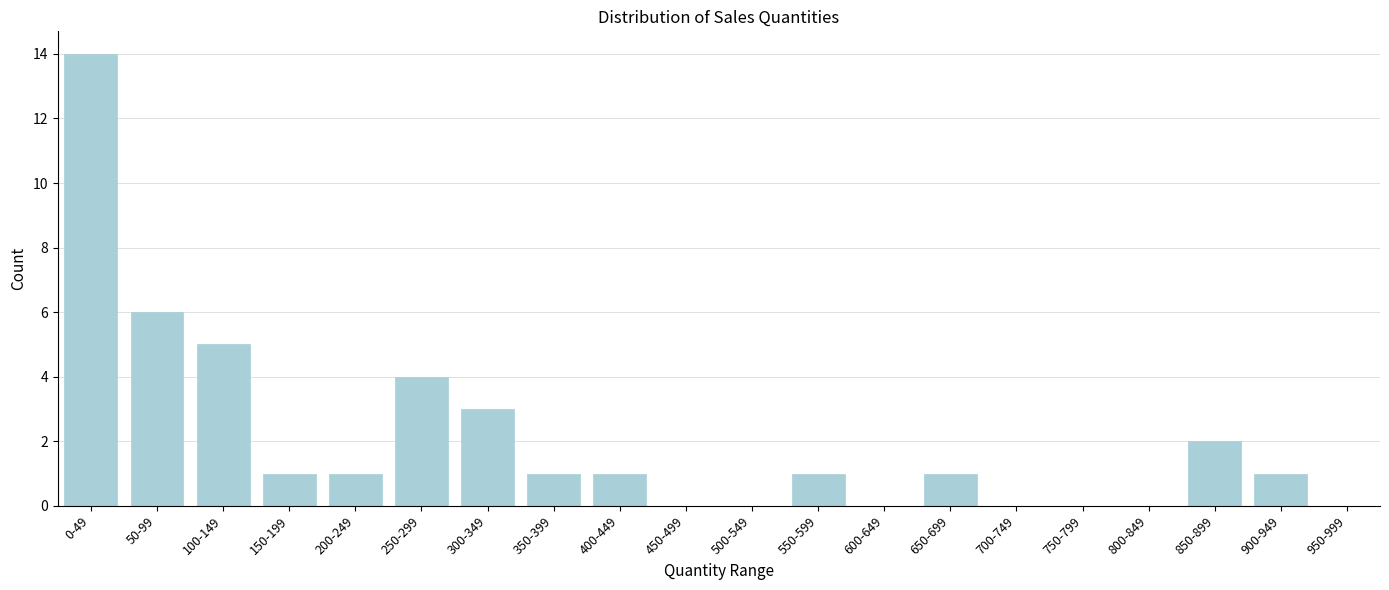

Reading right to left, extract all data points from this chart.

950-999=0	900-949=1	850-899=2	800-849=0	750-799=0	700-749=0	650-699=1	600-649=0	550-599=1	500-549=0	450-499=0	400-449=1	350-399=1	300-349=3	250-299=4	200-249=1	150-199=1	100-149=5	50-99=6	0-49=14